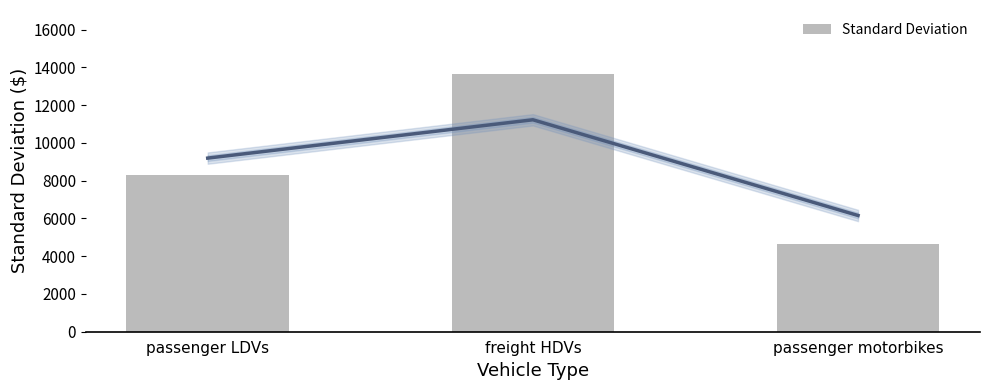

What is the label of the 1st bar from the left?

passenger LDVs